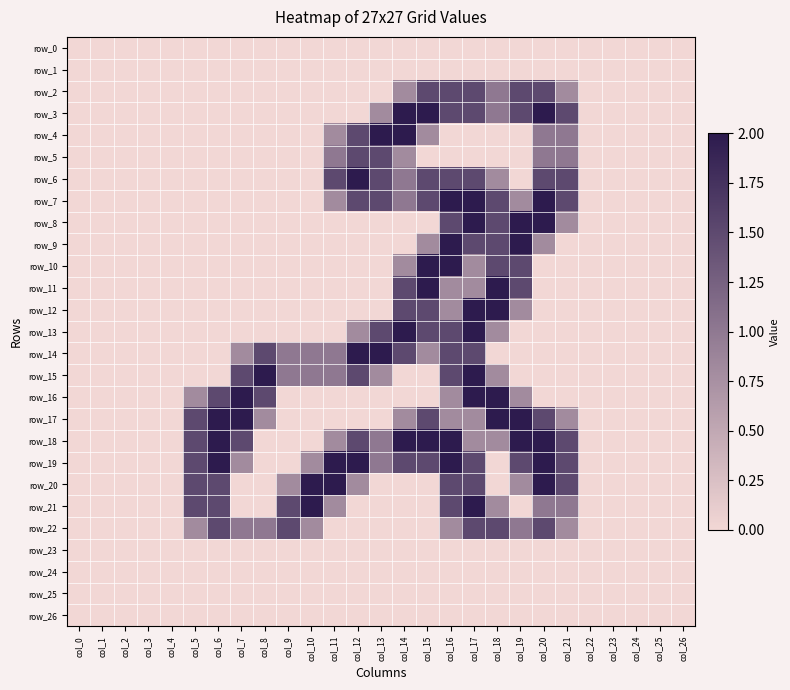

Which category has the lowest value in the row_22 series?

col_0